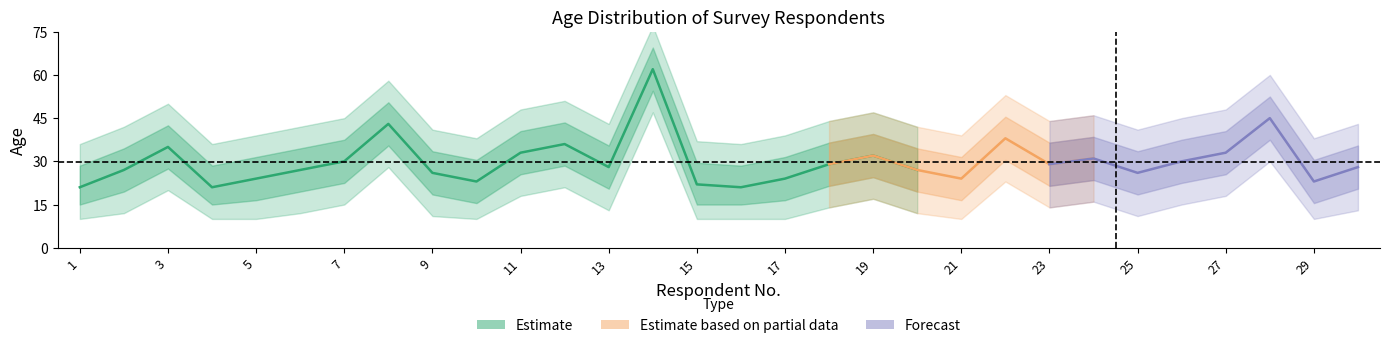

What is the change in value from 7 to 22?

+8